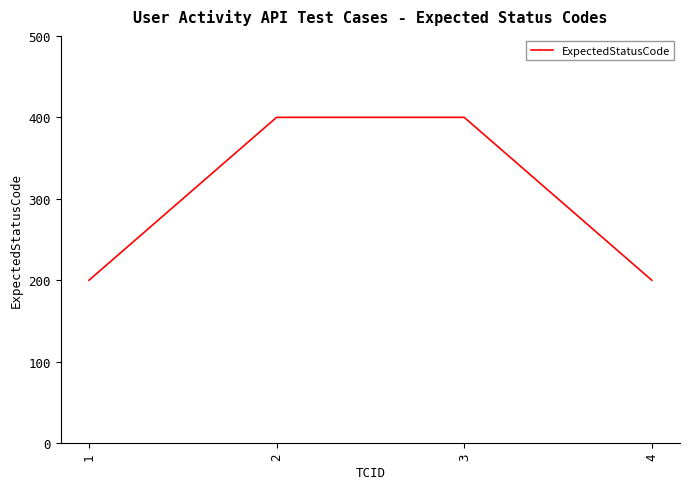

What is the maximum value shown in the chart?

400